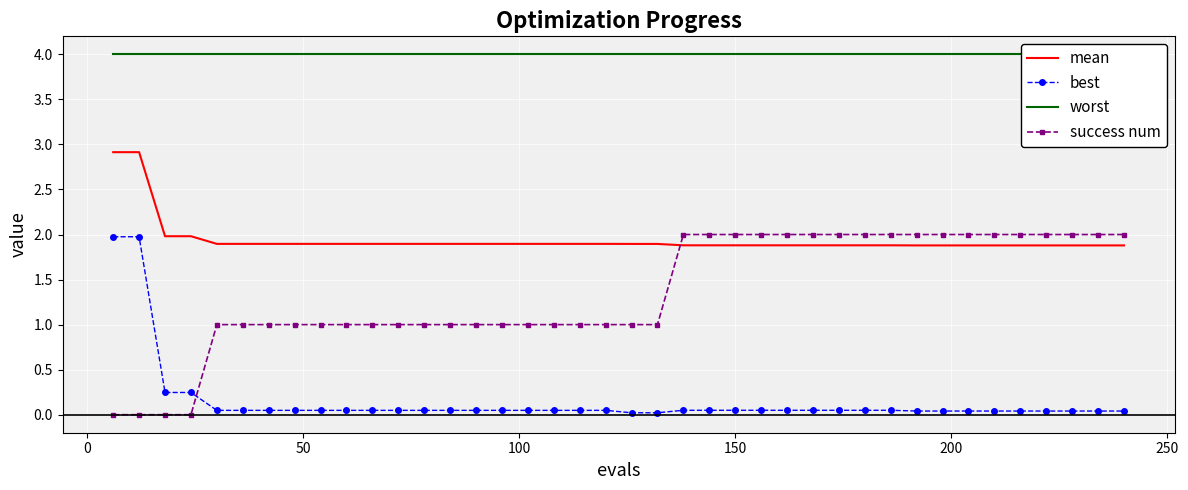

What is the maximum value for mean?

2.9